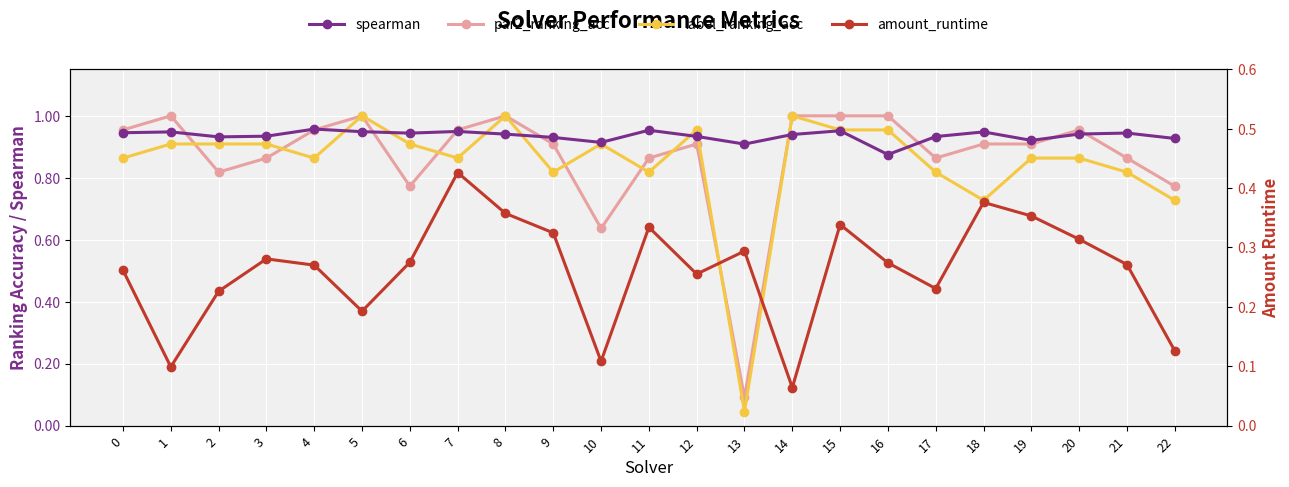

Count the number of data series in this chart.

4